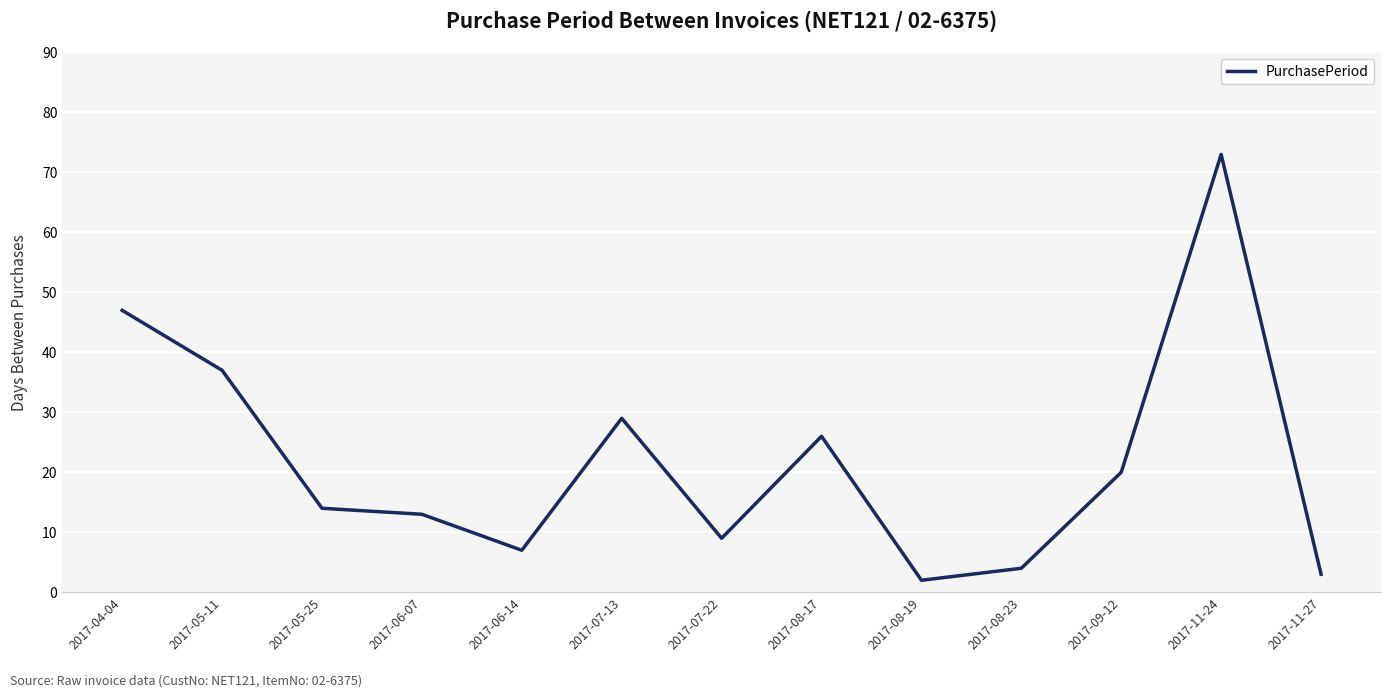

List the labels in order of value, smallest first.

2017-08-19, 2017-11-27, 2017-08-23, 2017-06-14, 2017-07-22, 2017-06-07, 2017-05-25, 2017-09-12, 2017-08-17, 2017-07-13, 2017-05-11, 2017-04-04, 2017-11-24